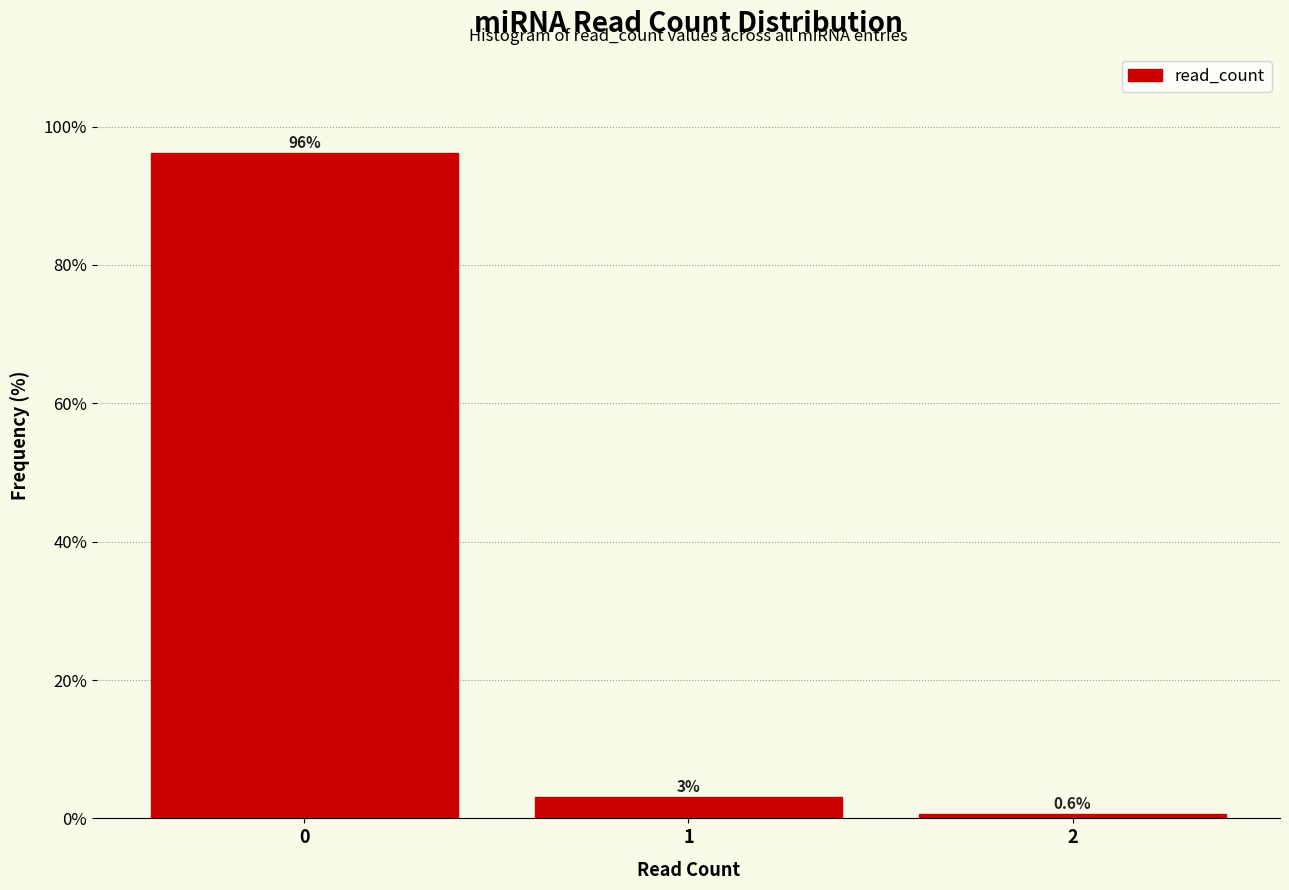

Over which range of the x-axis is the bar tallest?

-0.5 to 0.5